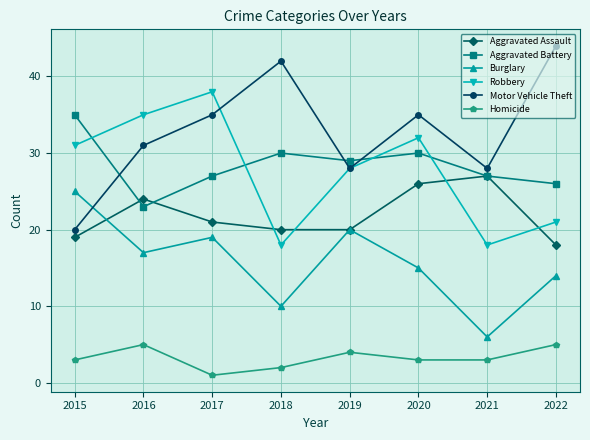

Reading right to left, transcribe all the data shown in this chart.

Aggravated Assault: 18	27	26	20	20	21	24	19
Aggravated Battery: 26	27	30	29	30	27	23	35
Burglary: 14	6	15	20	10	19	17	25
Robbery: 21	18	32	28	18	38	35	31
Motor Vehicle Theft: 44	28	35	28	42	35	31	20
Homicide: 5	3	3	4	2	1	5	3